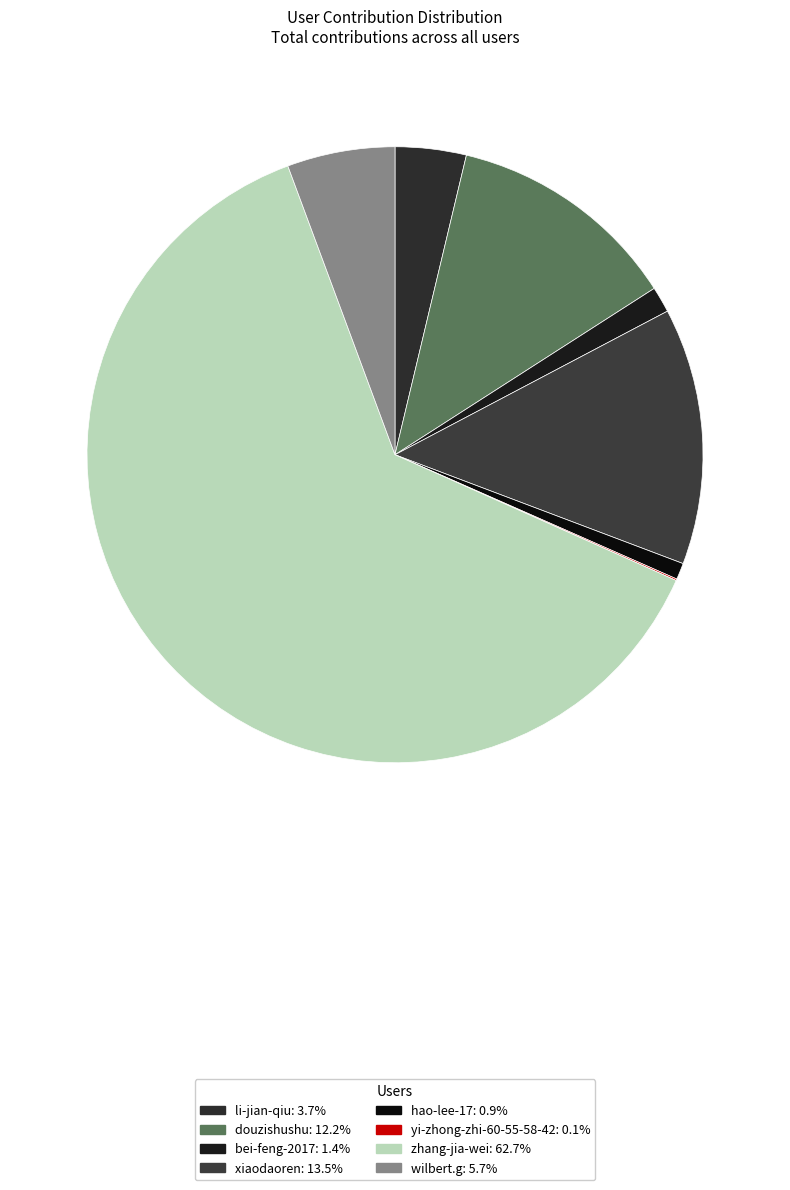

To the nearest percent, what portion does zhang-jia-wei represent?

63%